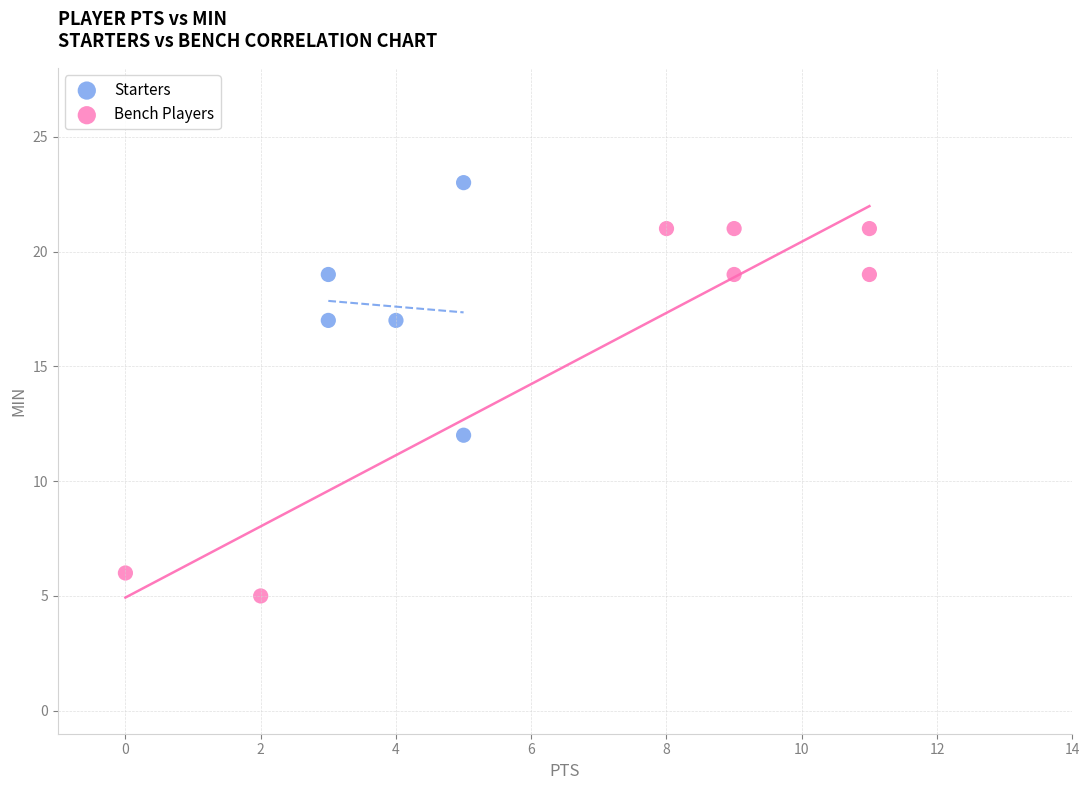

Which series has the largest Y range (max minus min)?

Bench Players